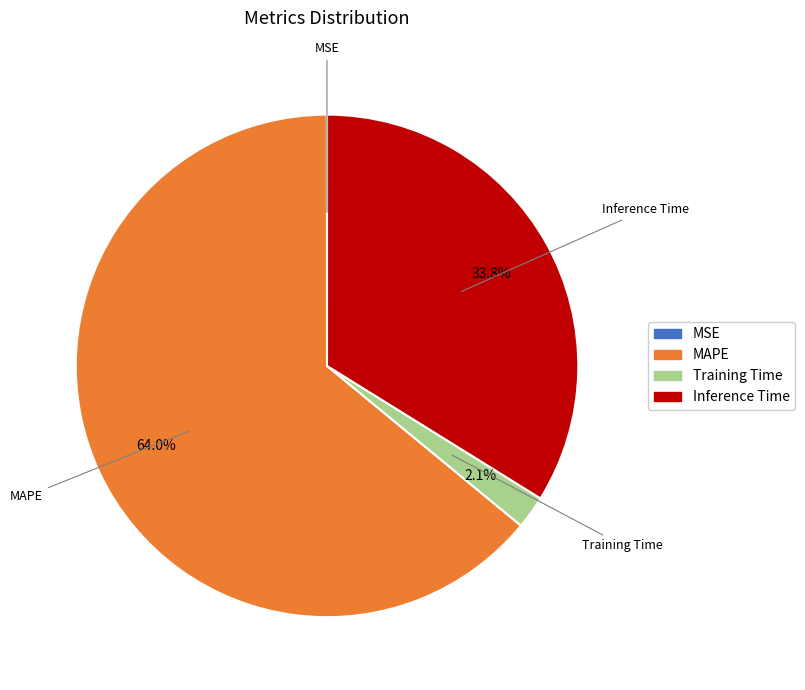

Does MAPE account for over 50% of the chart?

Yes